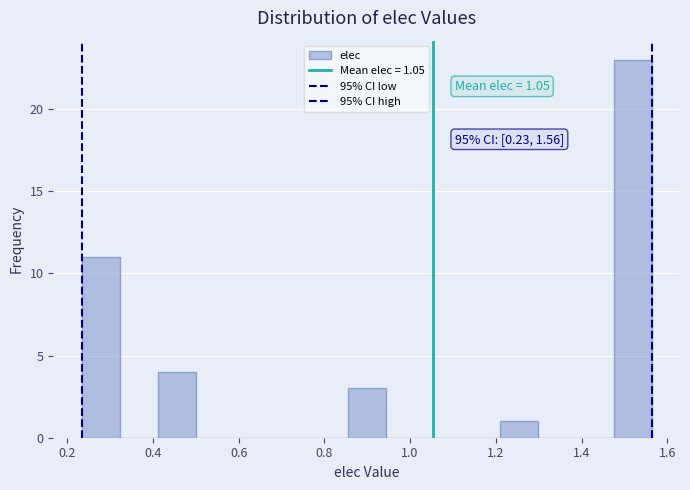

Which range on the x-axis has the tallest bar?

1.48 to 1.56